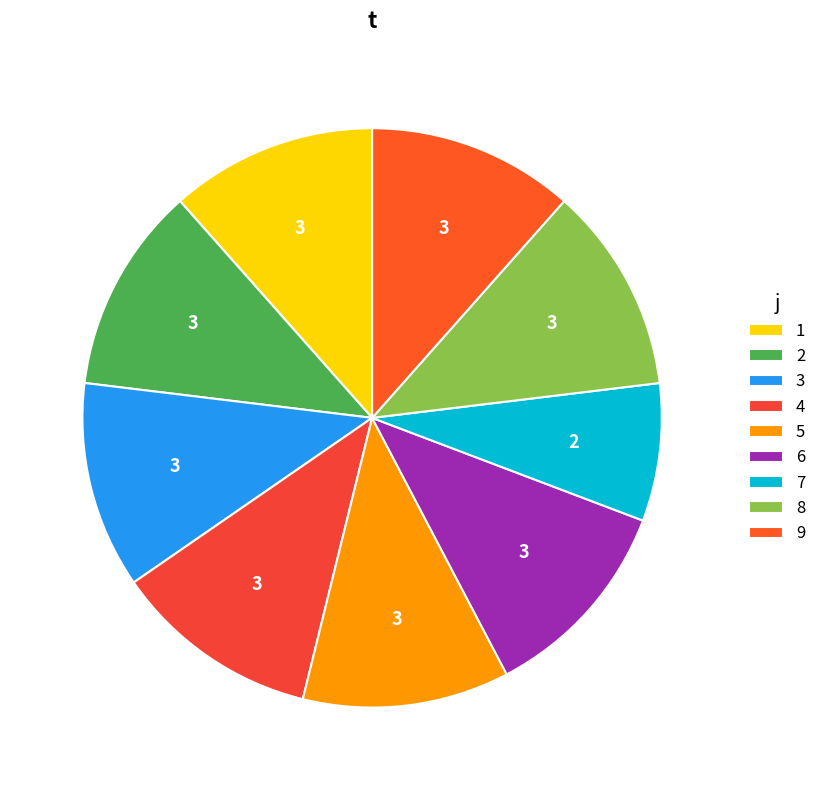

What is the smallest slice in the pie chart?

7